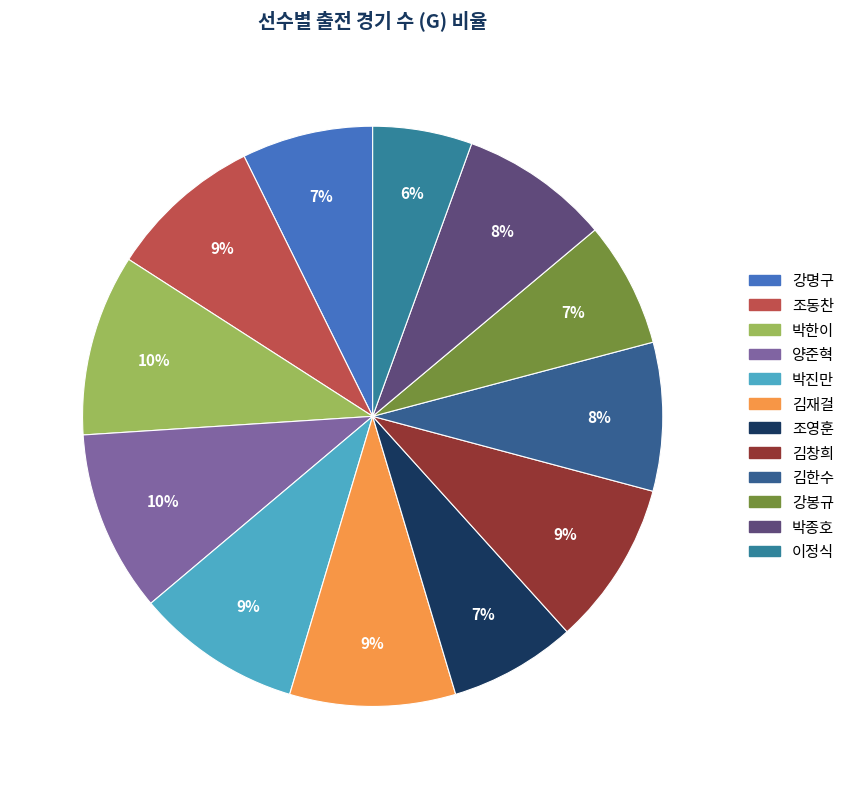

To the nearest percent, what percentage of the pie is 이정식?

6%